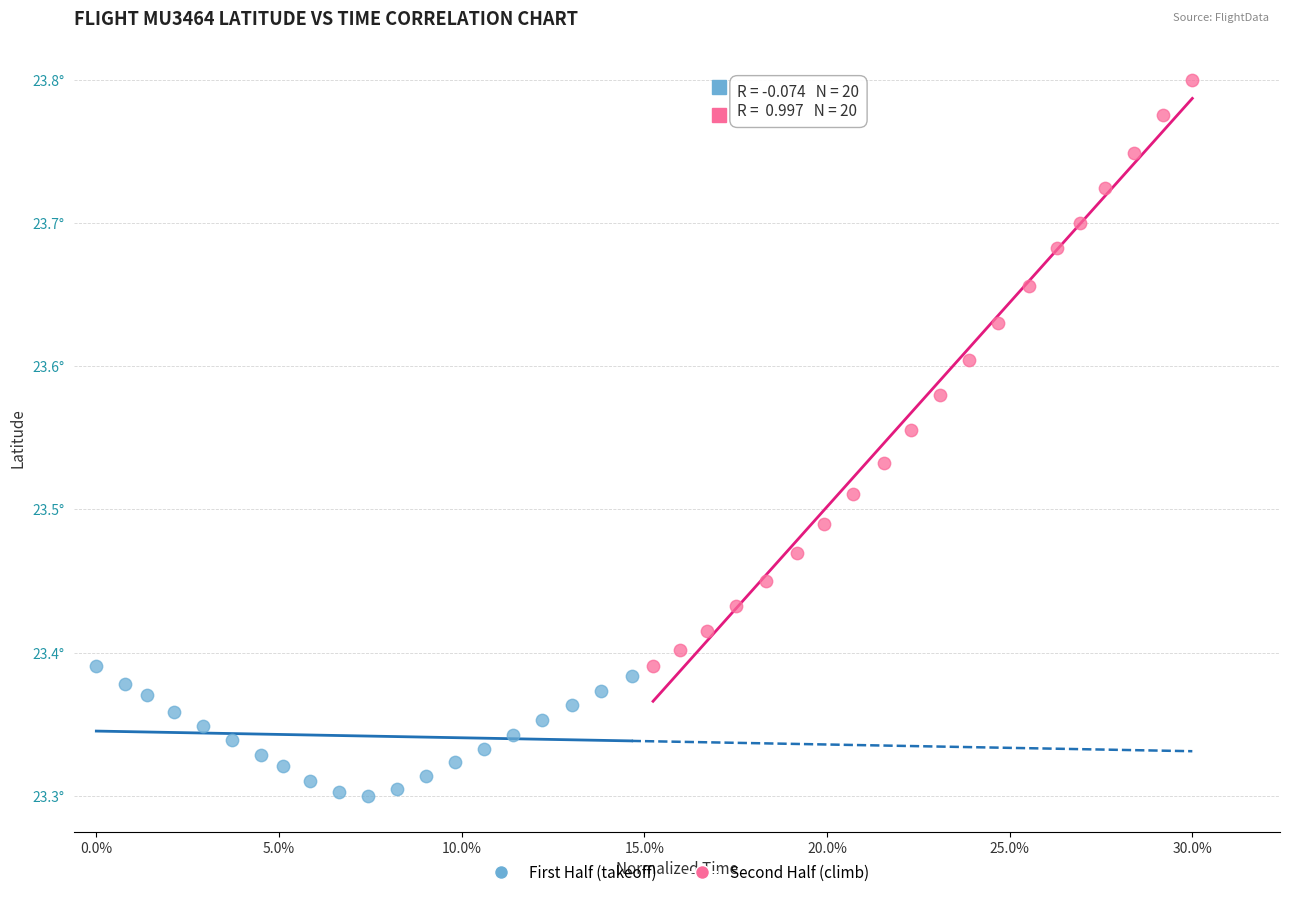

What are all the series names shown in the legend?

First Half (takeoff), Second Half (climb)